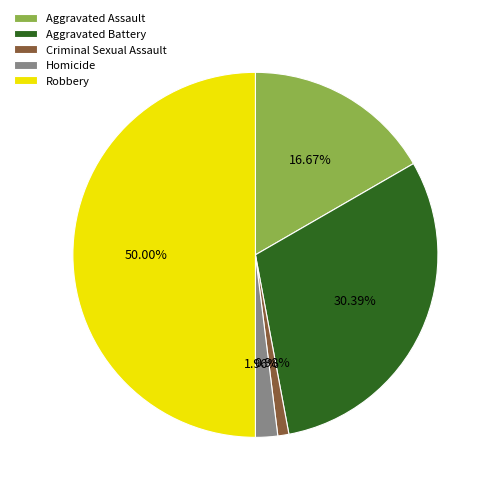

Does Criminal Sexual Assault represent more than half of the total?

No